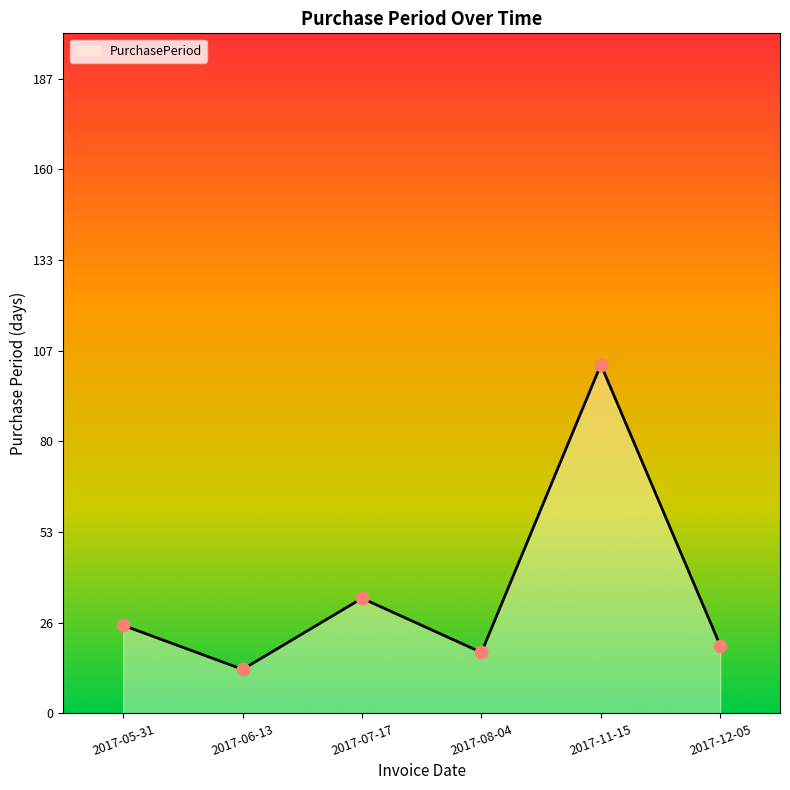

What is the change in value from 2017-08-04 to 2017-11-15?

+85